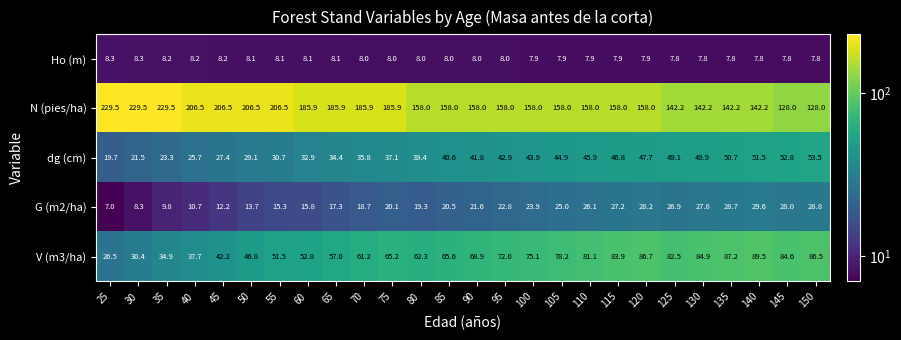

What is the sum of the Ho (m) values at 40 and 150?

16.0